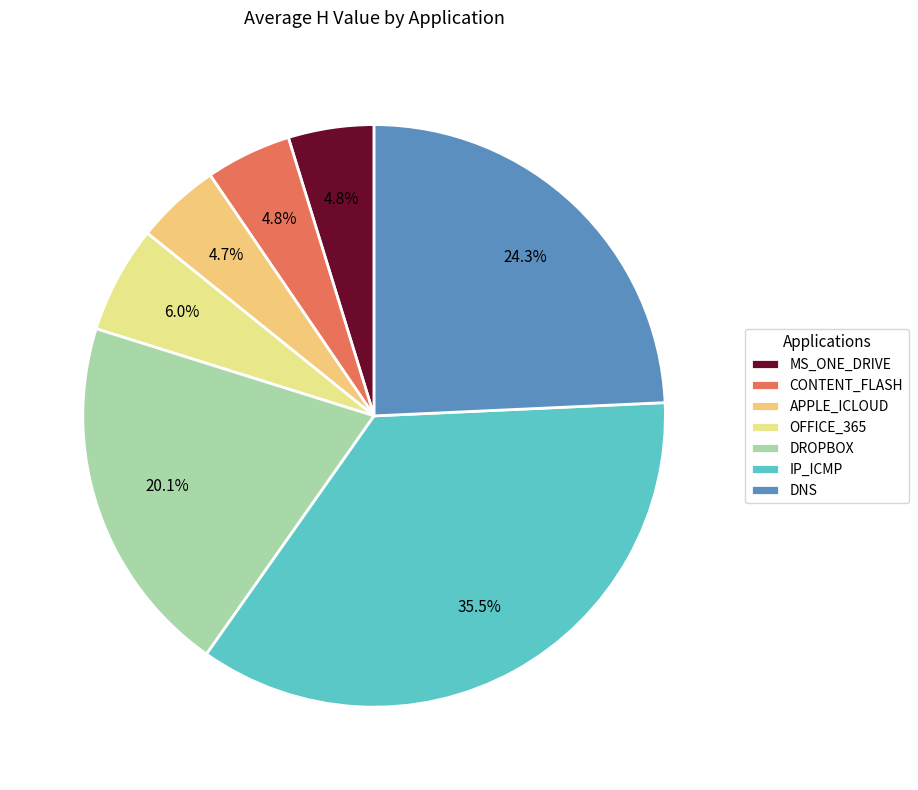

What percentage is the IP_ICMP slice, to the nearest percent?

35%